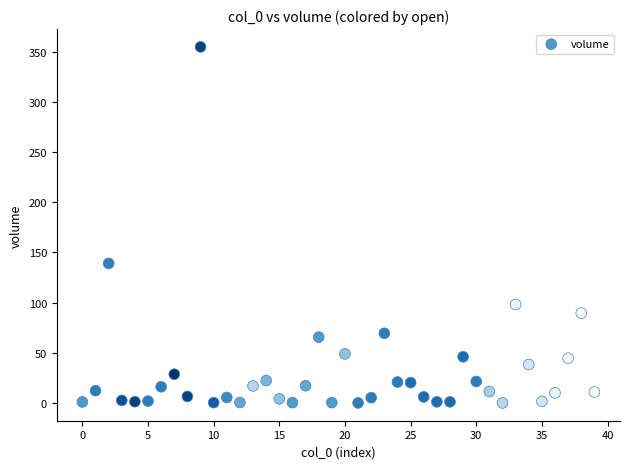

What Y value in the scatter plot is closest to 177?

139.1